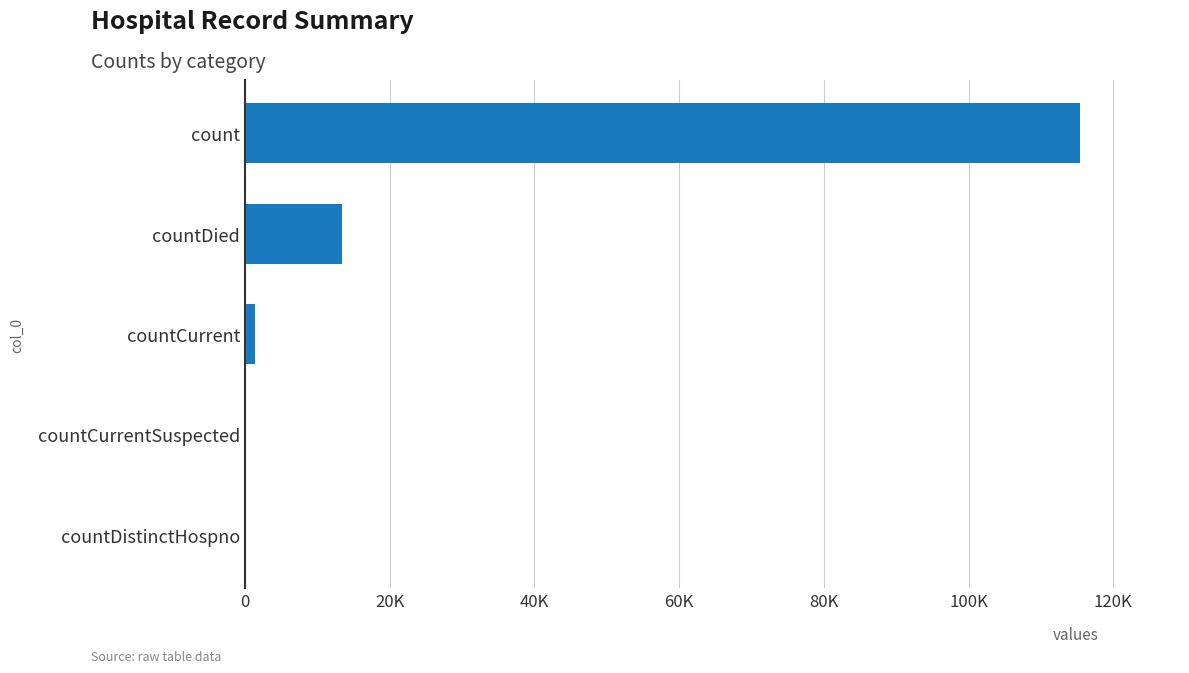

Are the bars horizontal?

Yes